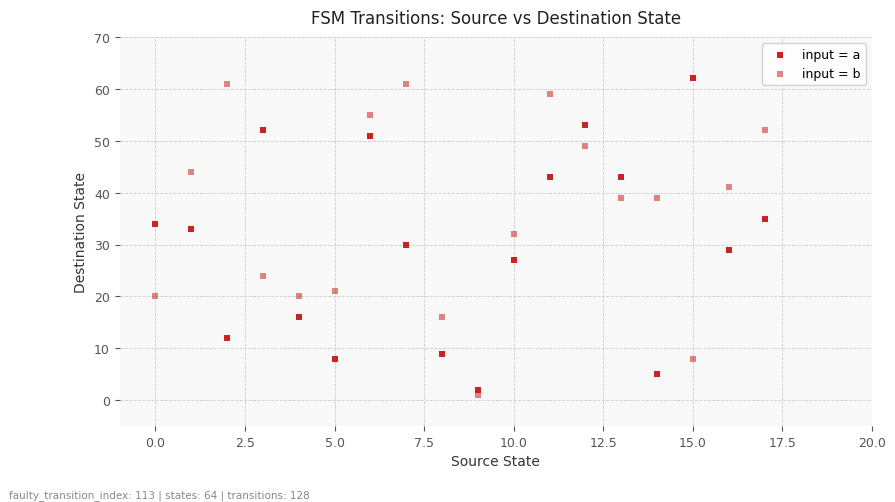

How many points are shown in the scatter plot?

36